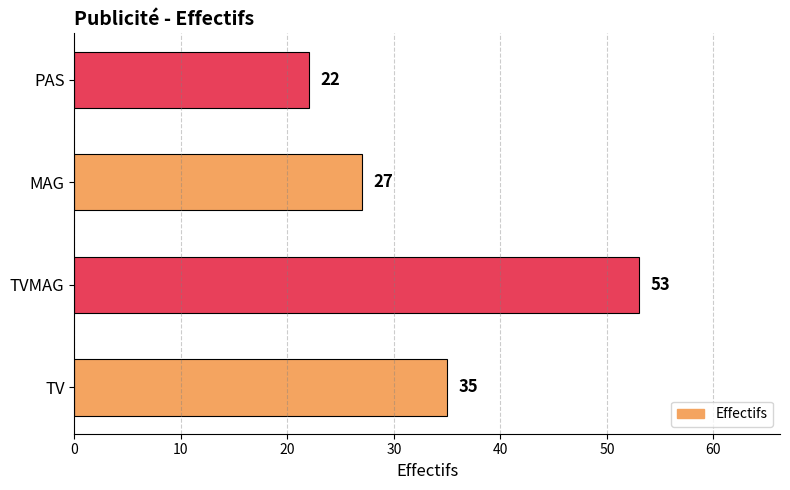

Rank the categories by value from highest to lowest.

TVMAG, TV, MAG, PAS